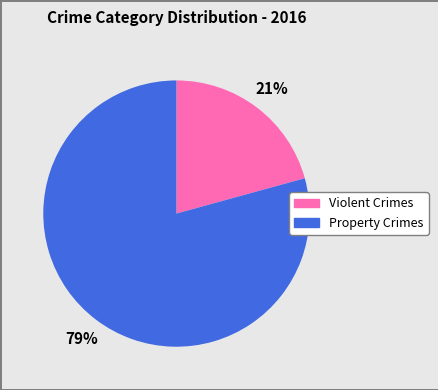

Is there any slice that represents more than half of the pie?

Yes